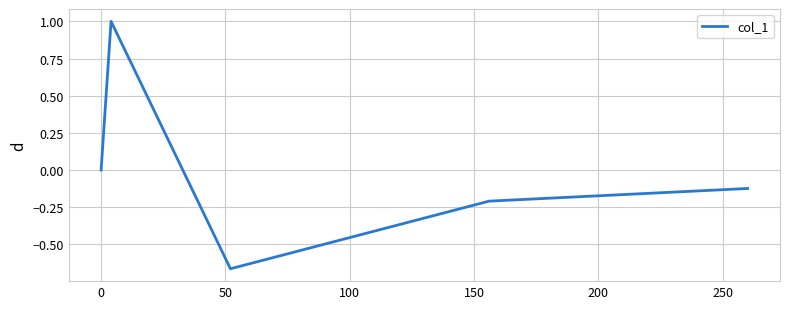

How many interior local valleys (lower than both neighbors) does the data have?

1